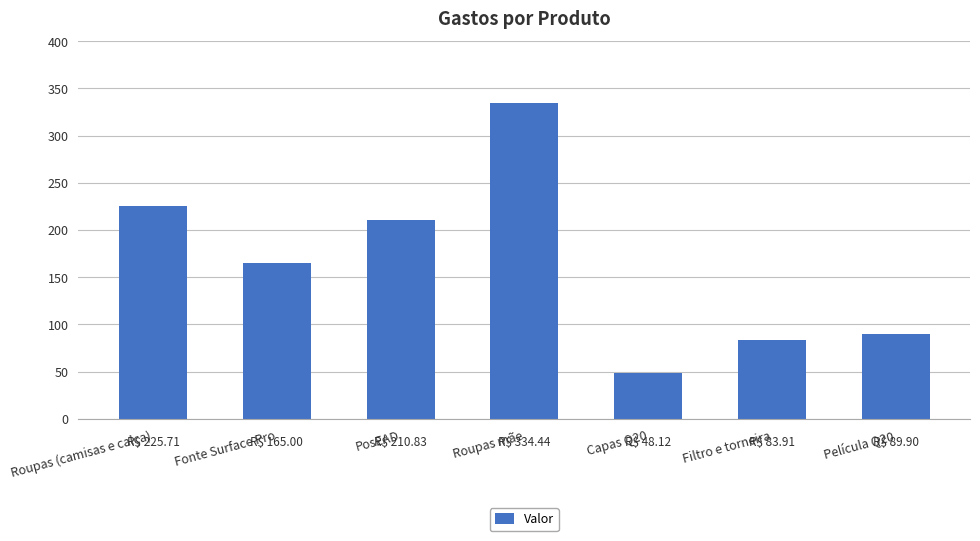

What is the maximum value shown in the chart?

334.4